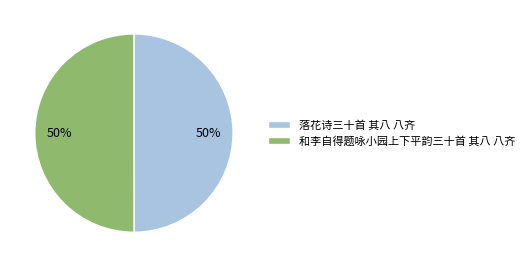

The 和李自得题咏小园上下平韵三十首 其八 八齐 slice represents 50% of the pie. True or false?

True